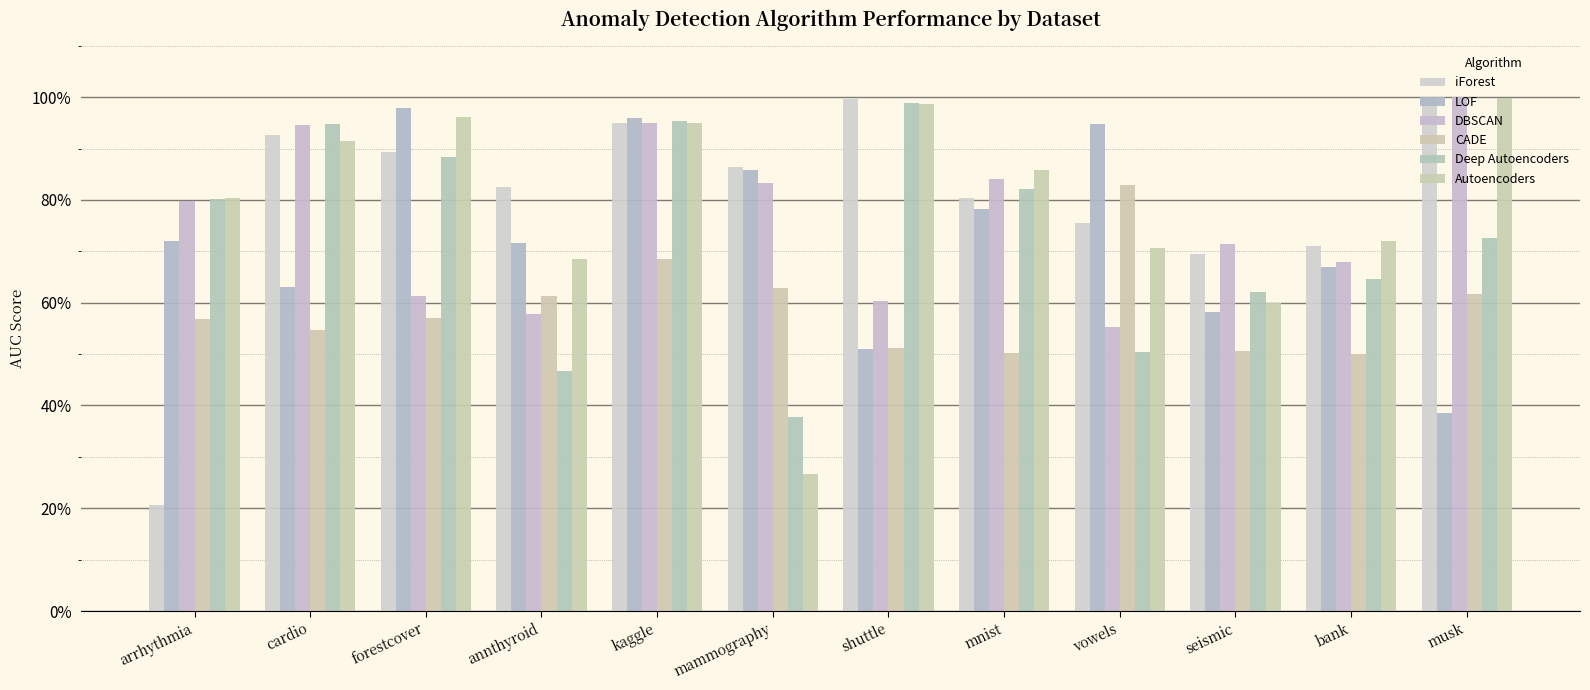

At which category is the sum across all series the highest?

kaggle